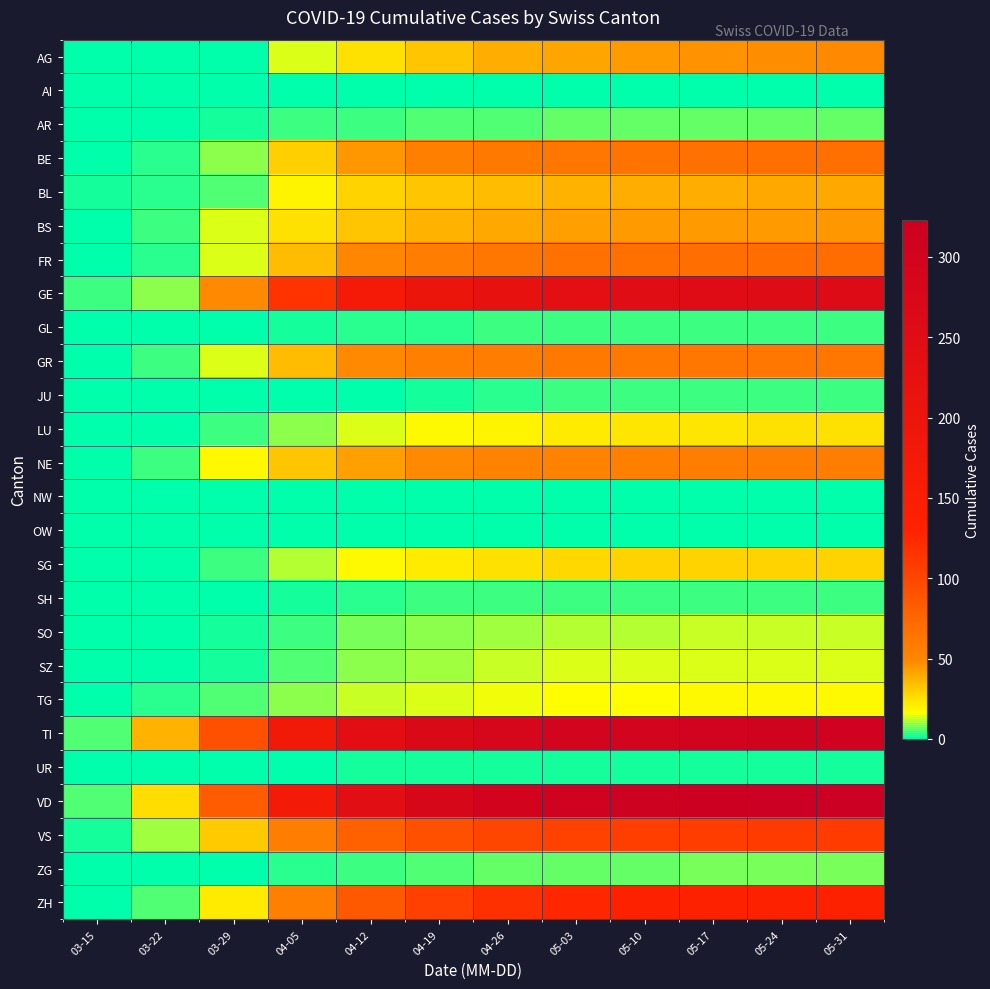

What is the total value across all series at 05-17?

1625